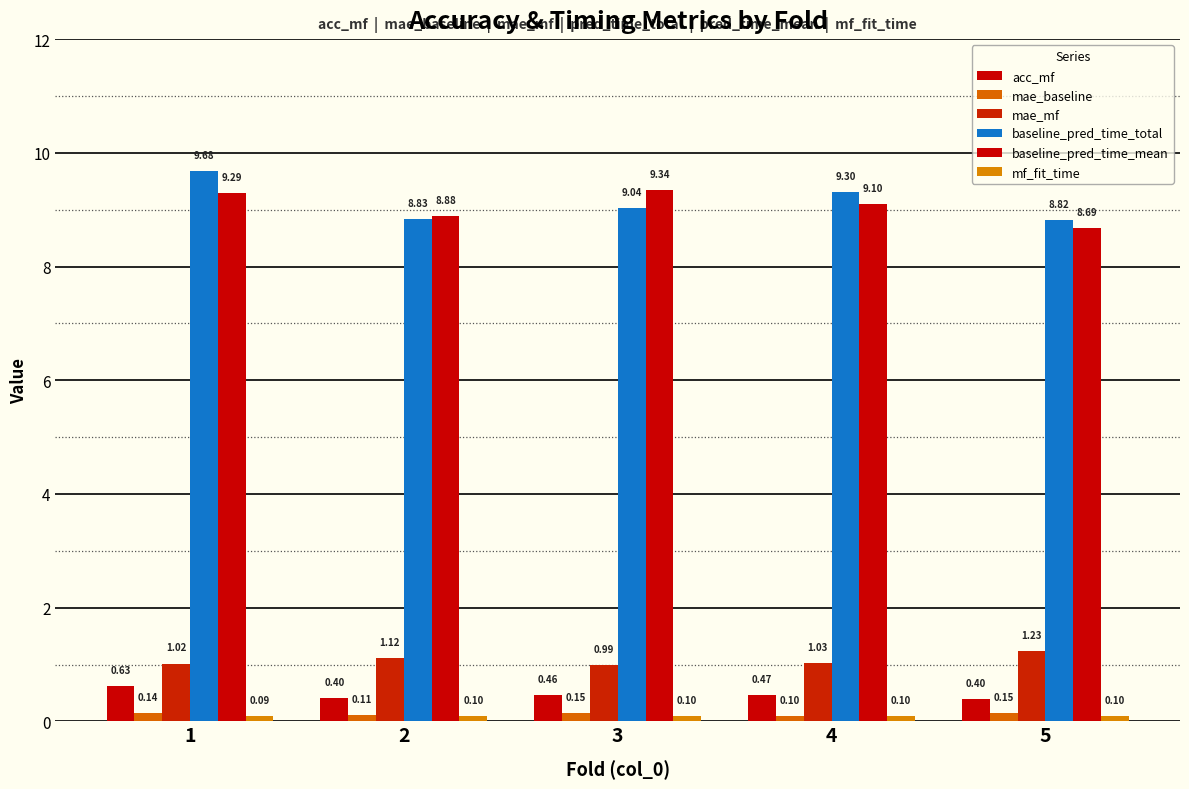

Which series has the largest total across all categories?

baseline_pred_time_total